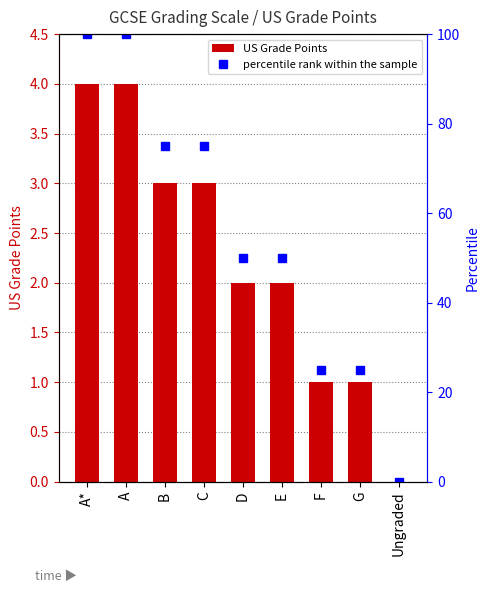

What is the label of the 9th bar from the left?

Ungraded